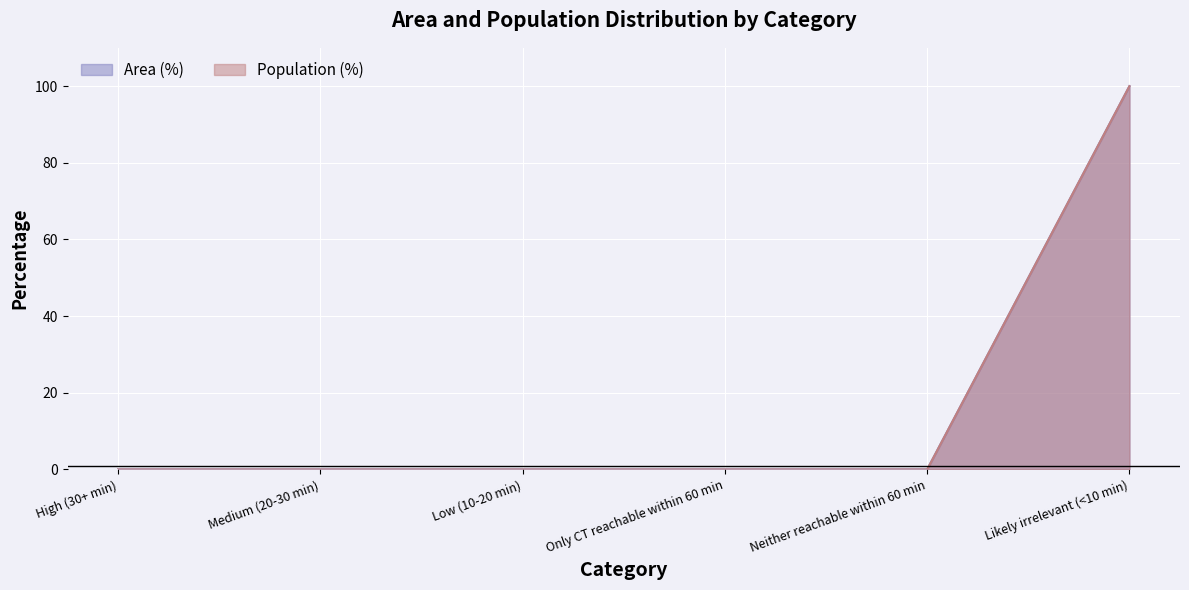

Reading left to right, what are all the values shown in this chart?

Area (%): 0	0	0	0	0	100
Population (%): 0	0	0	0	0	100